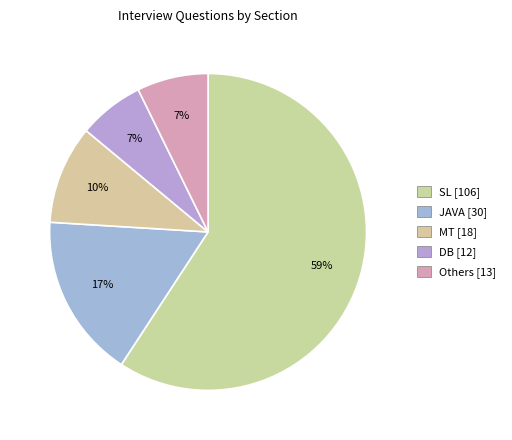

Count the number of slices in the pie.

5